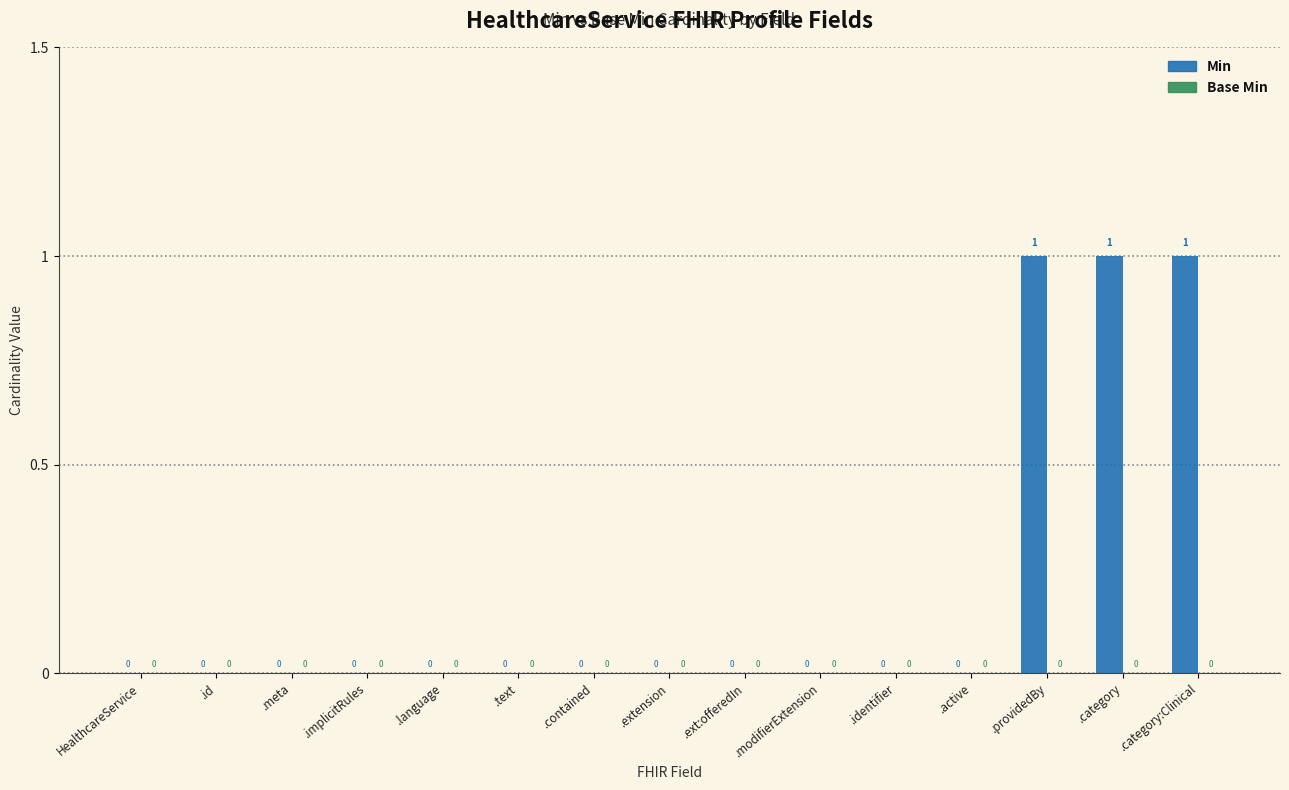

The chart shows a value of 1 at .providedBy. True or false?

True